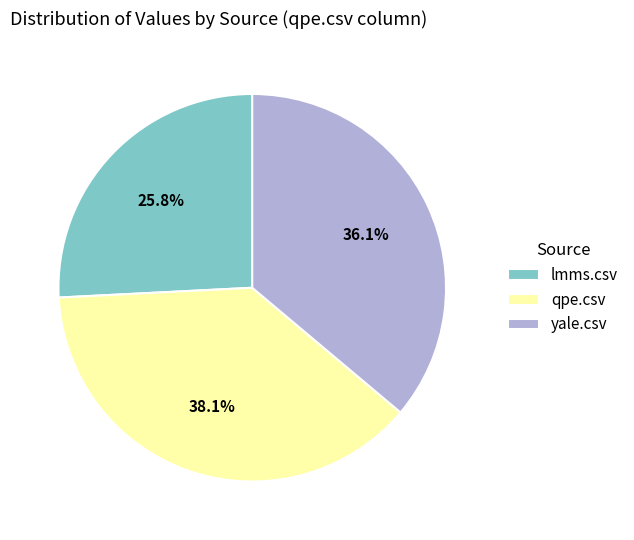

Is it true that lmms.csv is 20% of the pie?

False